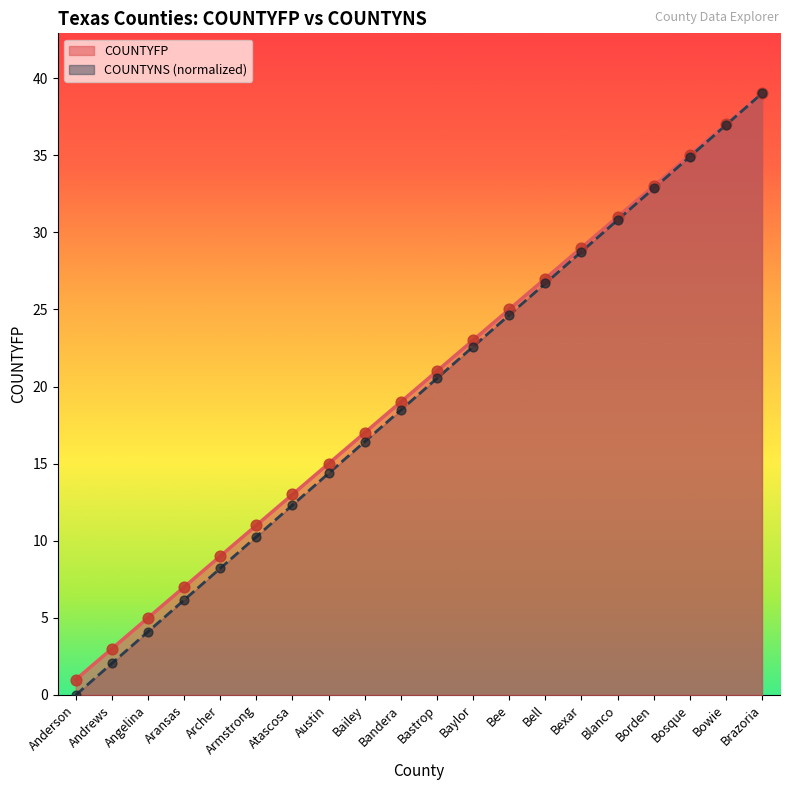

Which series reaches the minimum Y coordinate?

COUNTYNS